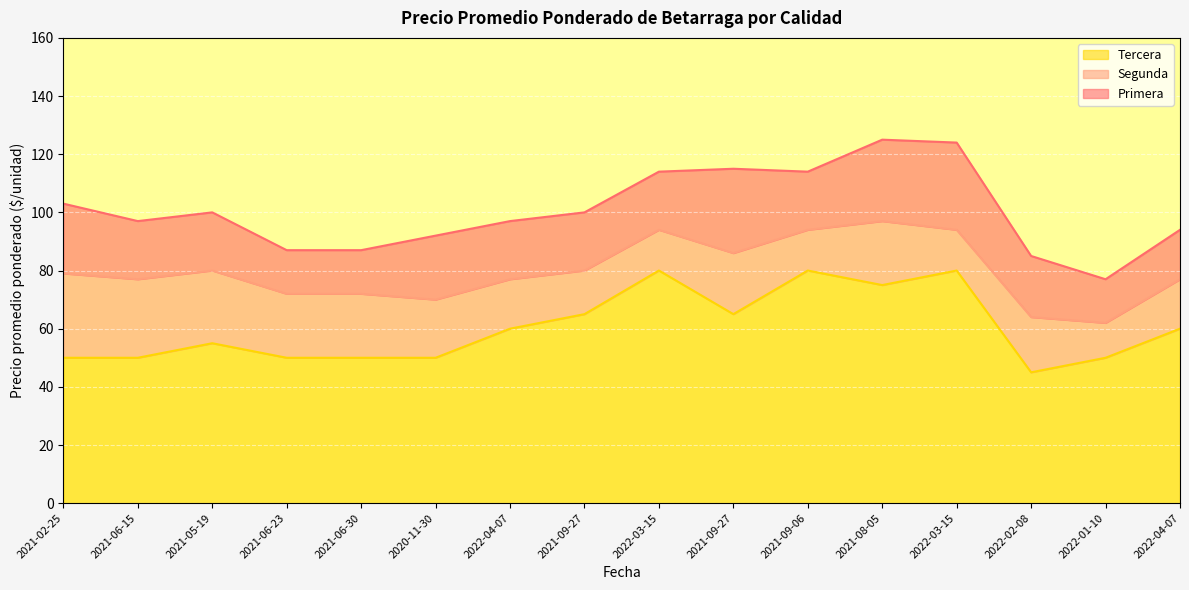

What is the difference between the maximum and minimum values in the Primera series?

48